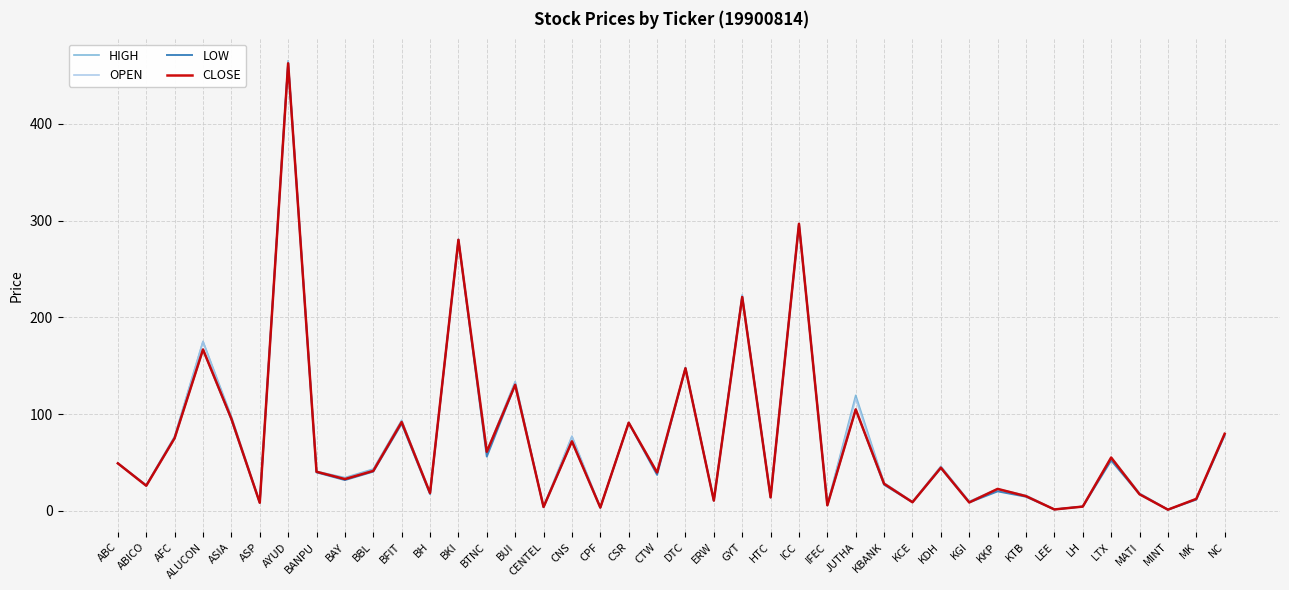

What position from the right is MINT?

3